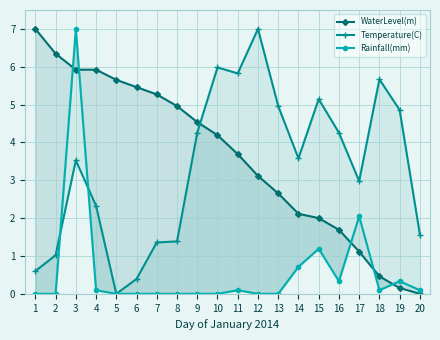

What is the total value across all series at 8?

6.3